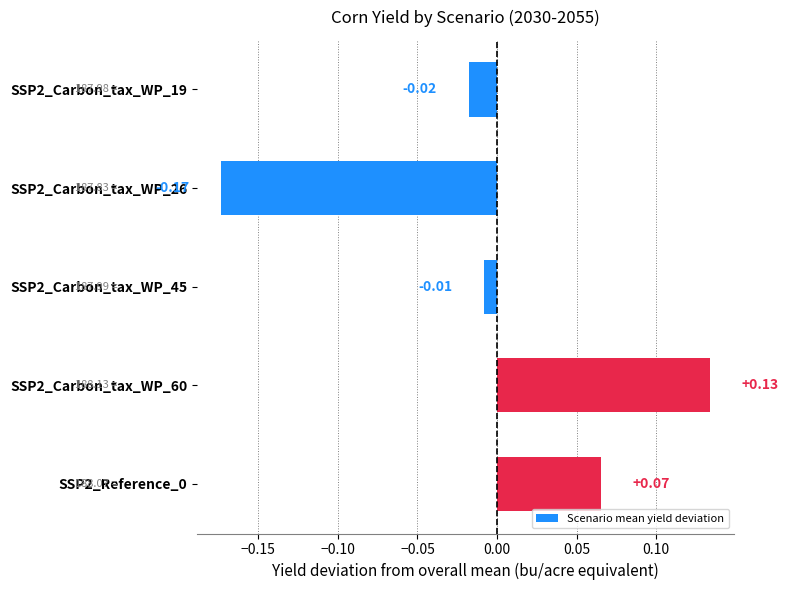

Which has a higher value, SSP2_Carbon_tax_WP_19 or SSP2_Carbon_tax_WP_26?

SSP2_Carbon_tax_WP_19